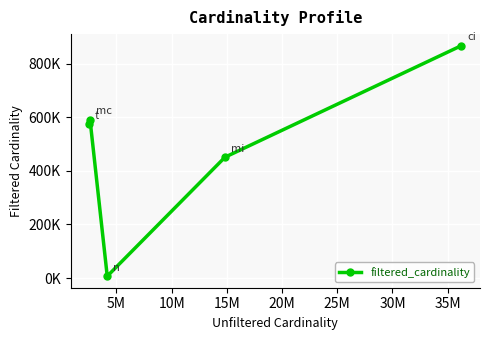

Does the chart have visible grid lines?

Yes